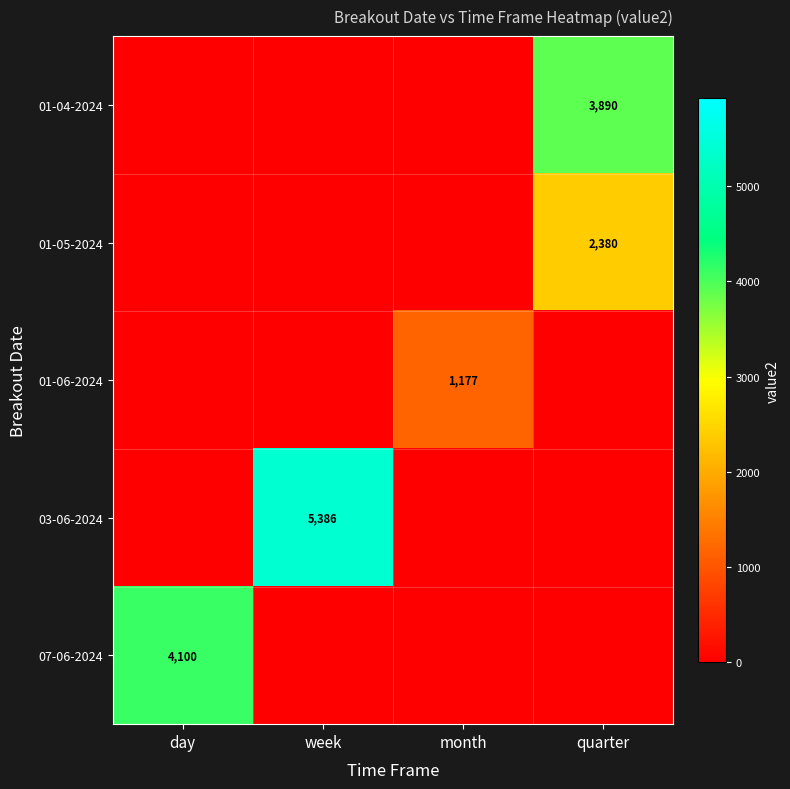

The 01-05-2024 series shows 2380 at quarter. True or false?

True